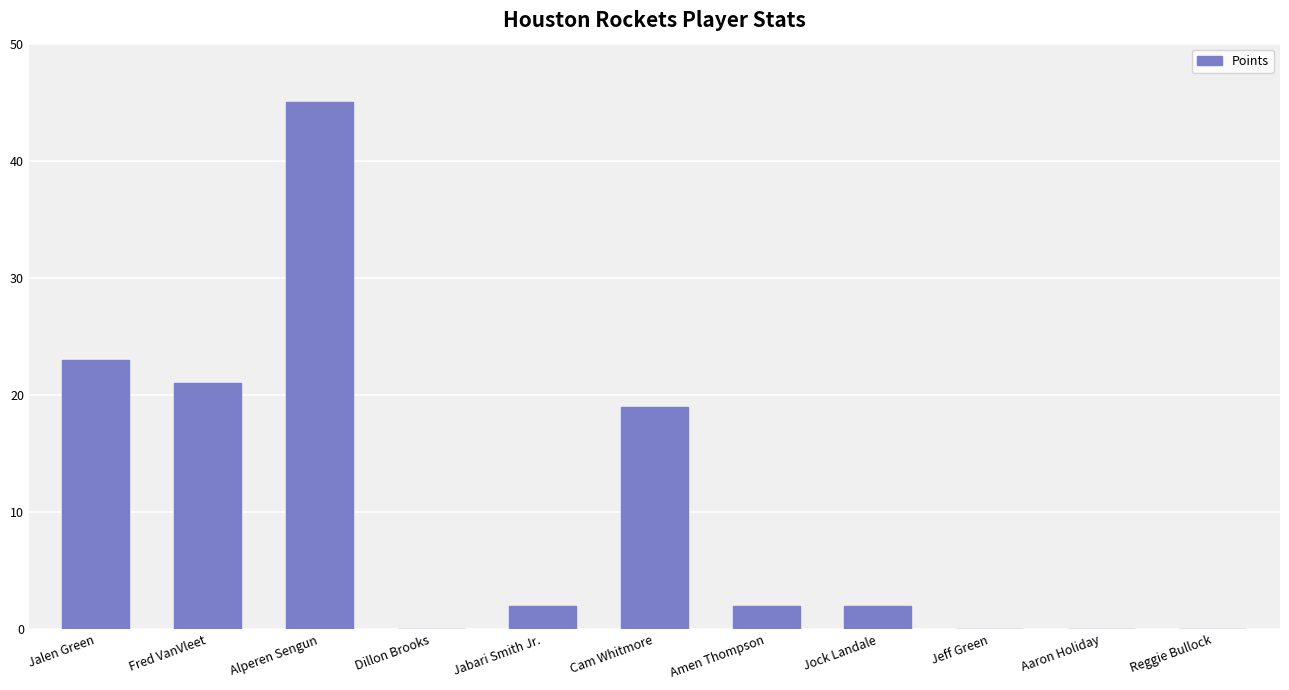

Between Alperen Sengun and Reggie Bullock, which is larger?

Alperen Sengun